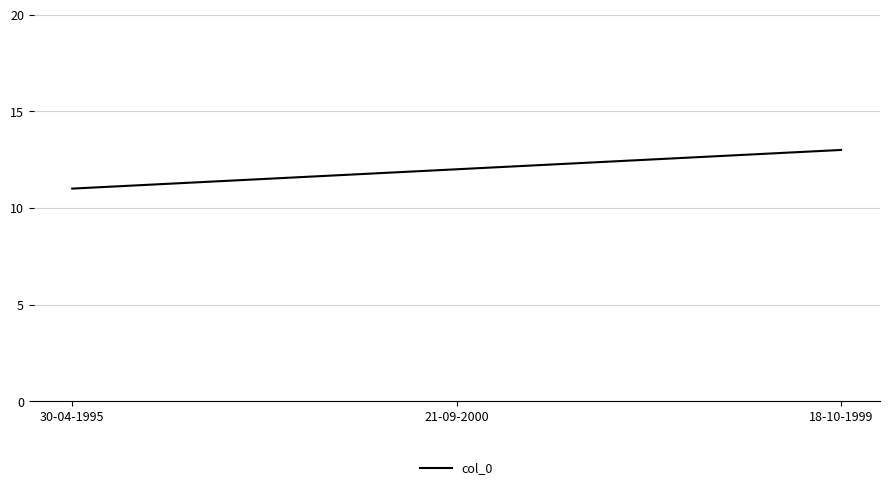

What is the approximate value at 18-10-1999?

13